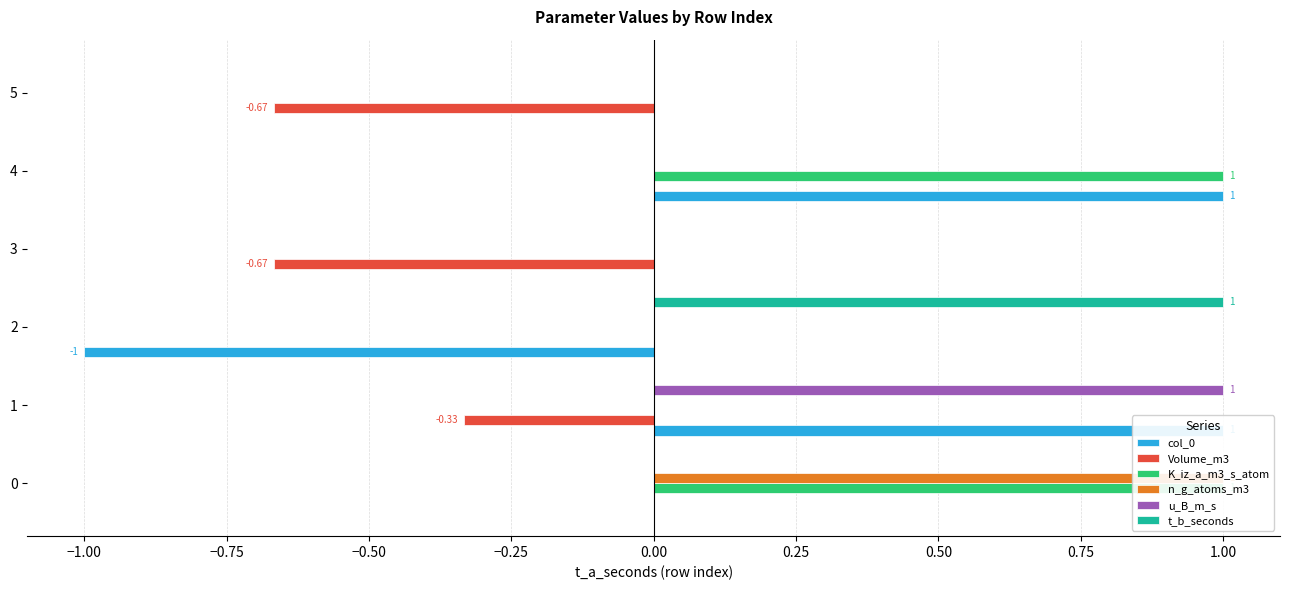

What is the difference between the second highest and second lowest values in the K_iz_a_m3_s_atom series?

1.0